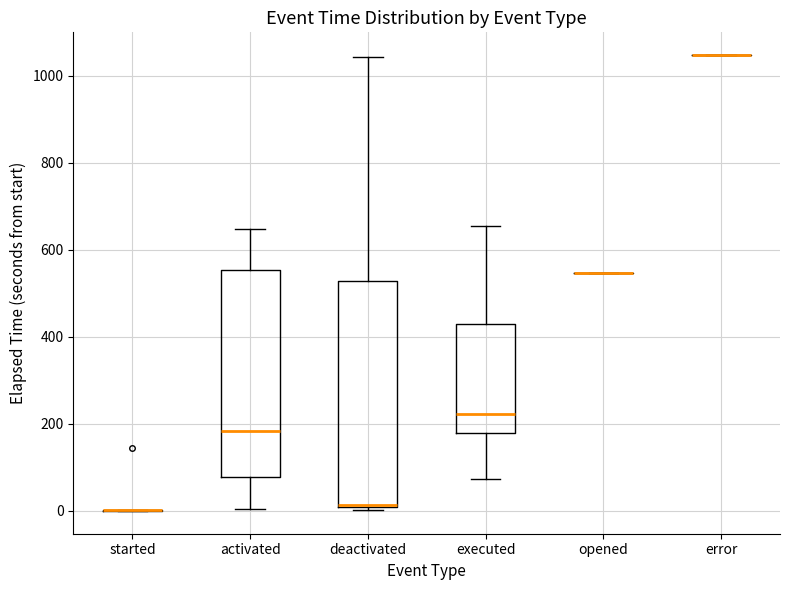

Where does the upper whisker of the box for executed end on the y-axis? The values are not printed on the chart, so give them approximately, as read against the axis.

660